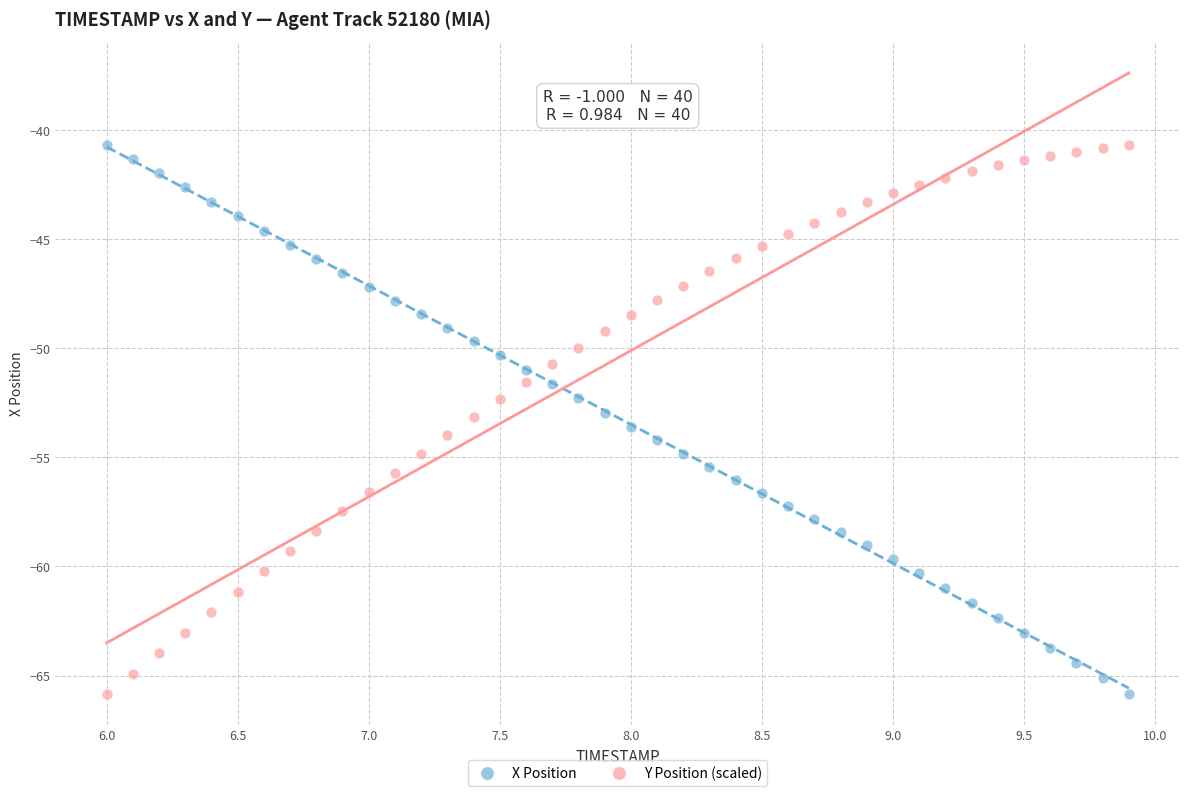

What is the X range (max minus min) for the scatter plot?

3.9